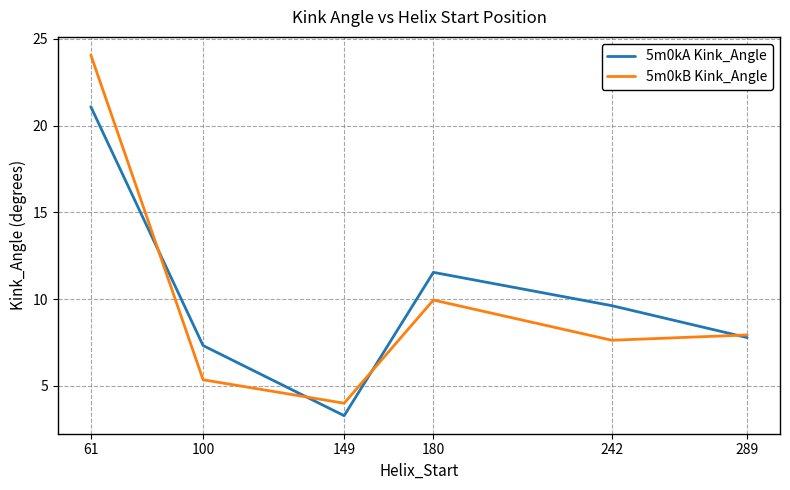

Reading left to right, extract all data points from this chart.

5m0kA Kink_Angle: 21.1	7.3	3.3	11.5	9.6	7.8
5m0kB Kink_Angle: 24.1	5.3	4.0	9.9	7.6	7.9